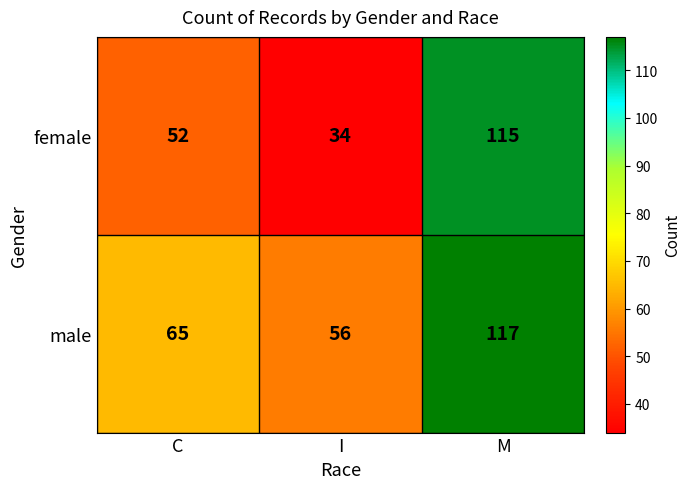

Rank the series by their average value, from highest to lowest.

male, female